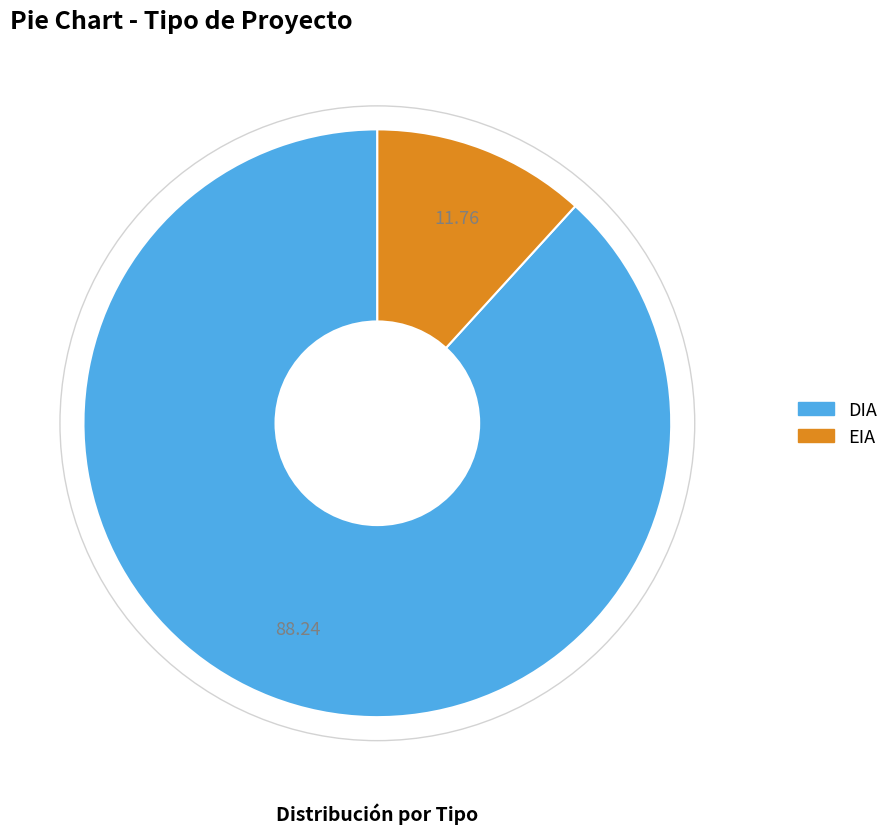

Does DIA account for over 50% of the chart?

Yes